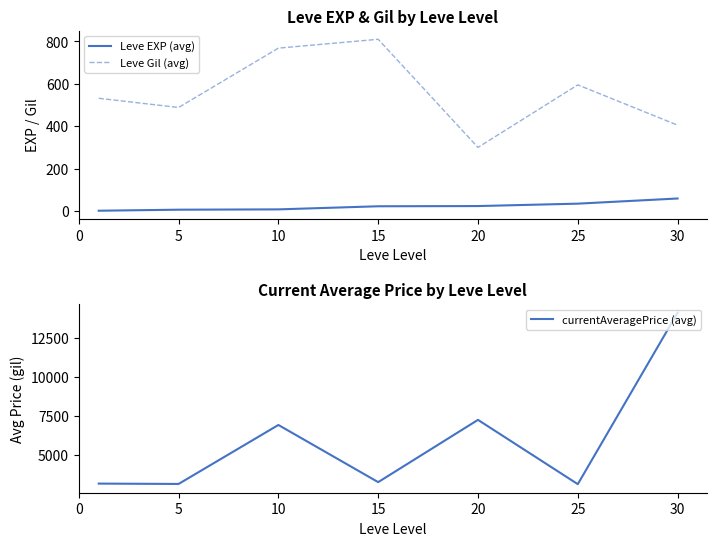

What is the average value of the currentAveragePrice (avg) series?

5826.9